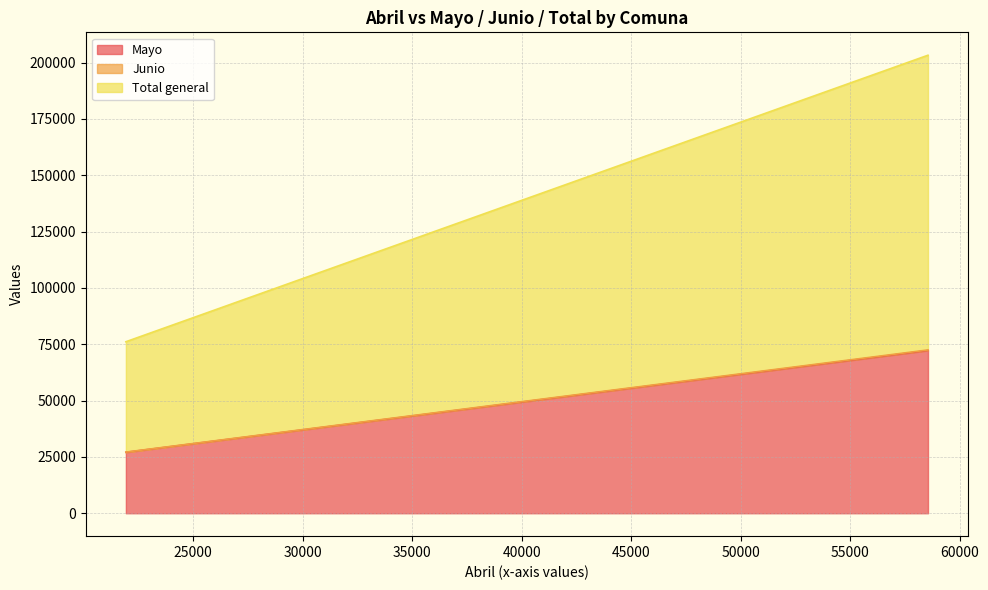

True or false: Mayo and Junio cross at least once.

False